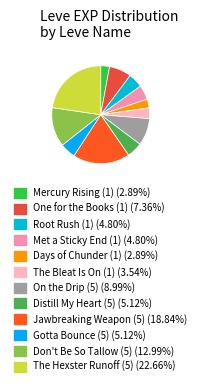

Is there a majority slice in this chart?

No